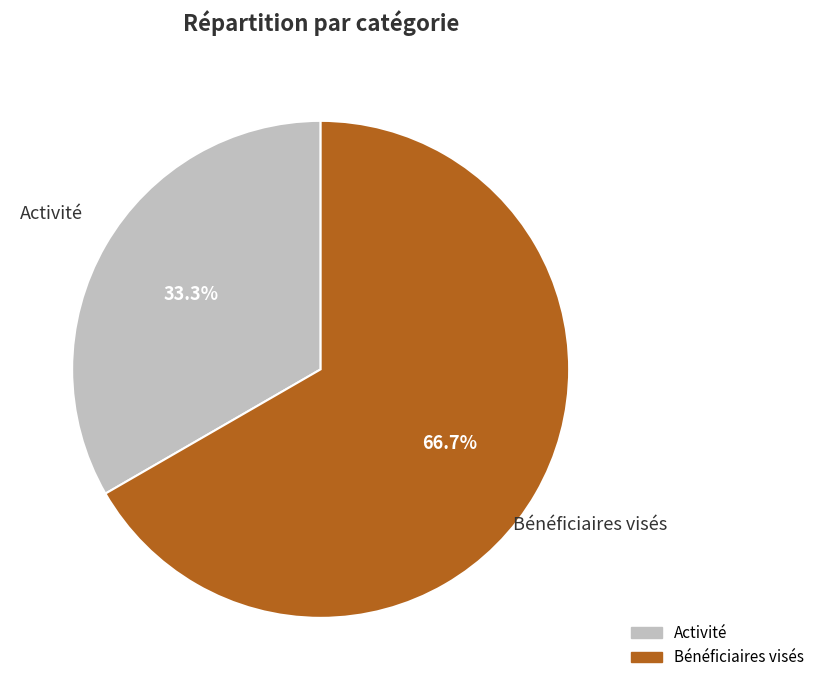

Is the sum of Activité and Bénéficiaires visés greater than half?

Yes